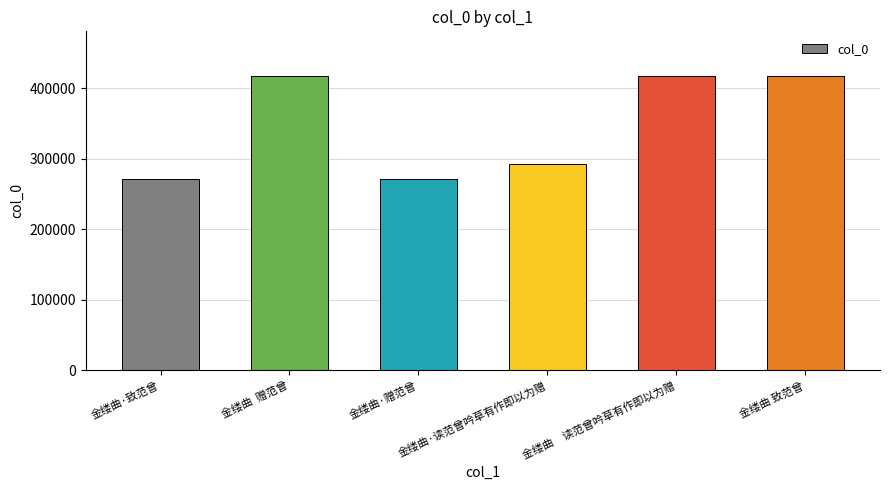

What value does the data have at 金缕曲　读范曾吟草有作即以为赠, to the nearest 50?

417550